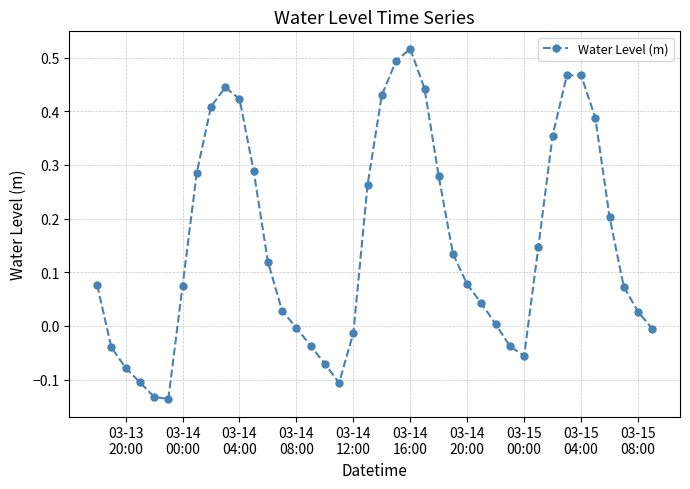

How many interior local peaks (higher than both neighbors) does the data have?

3